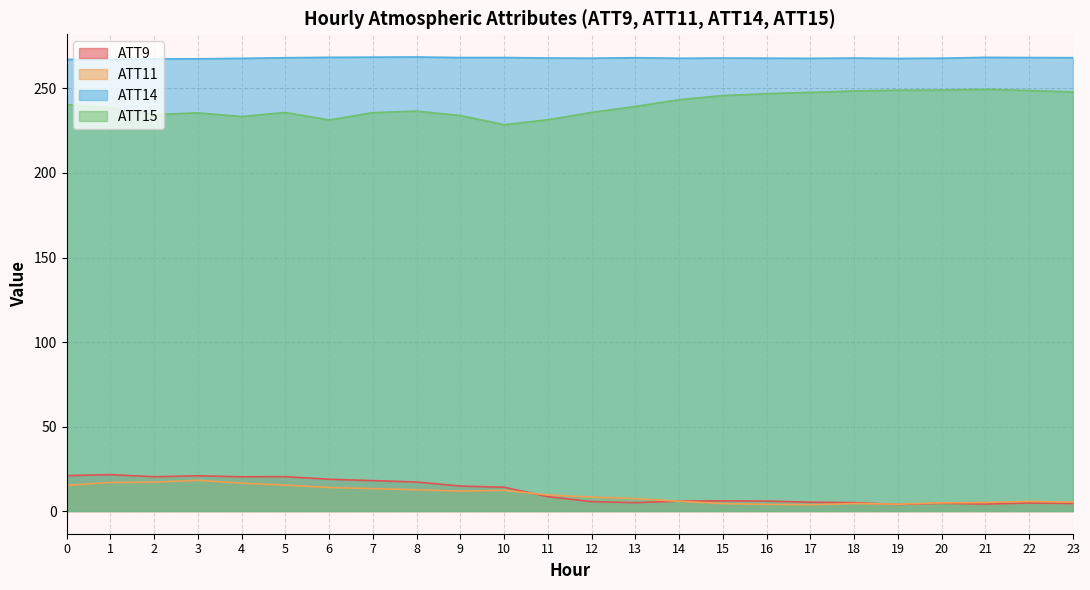

At how many categories does at least one series exceed 62?

24